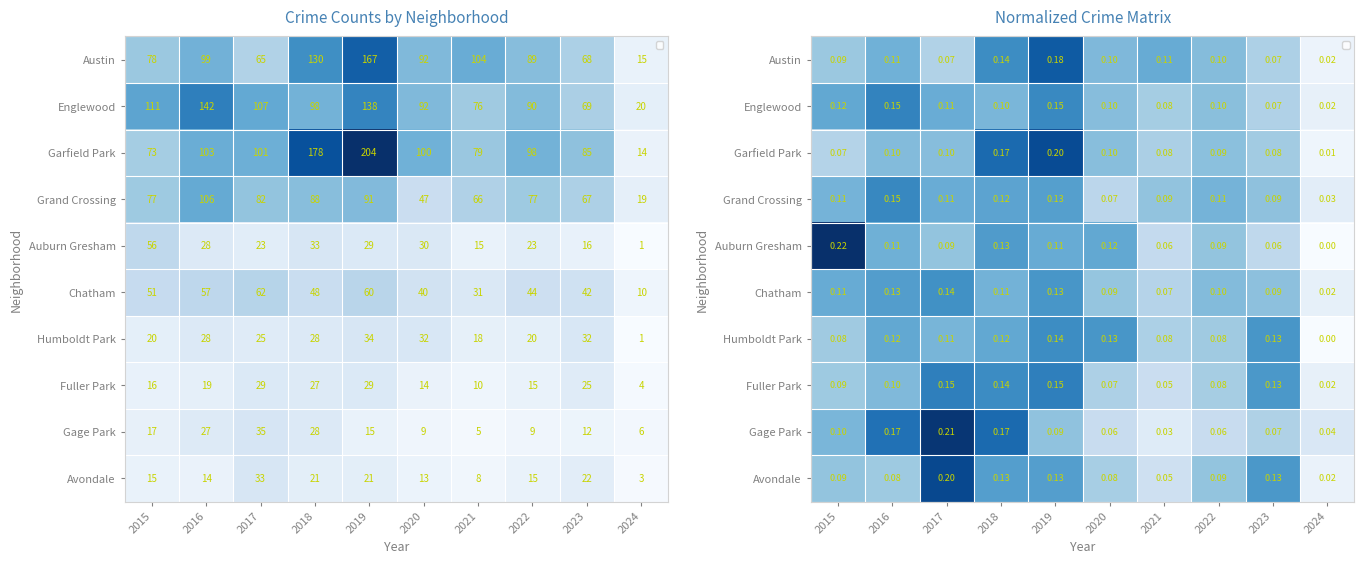

Which series changed the most between 2016 and 2019?

Garfield Park